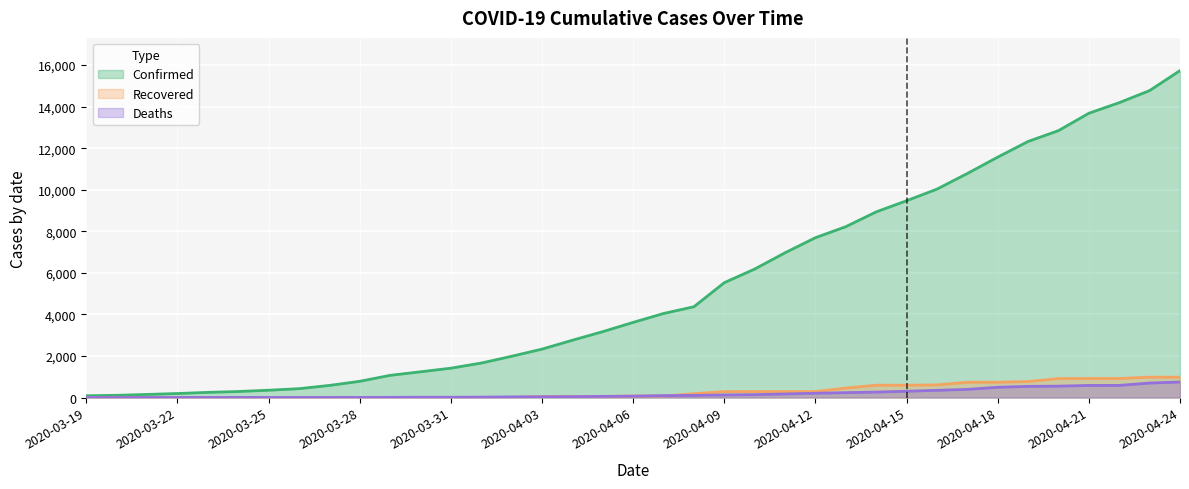

Which series changed the most between 2020-04-16 and 2020-04-22?

Confirmed